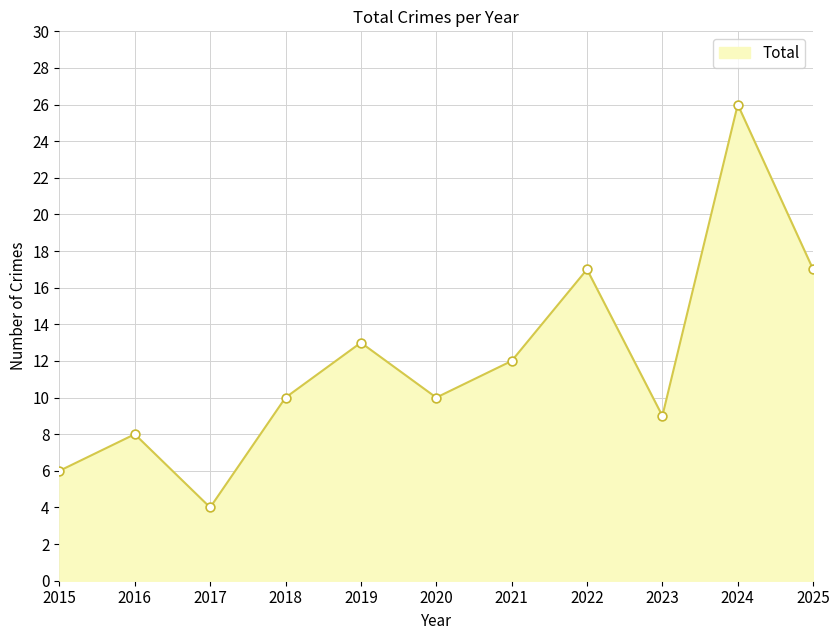

What is the change in value from 2016 to 2019?

+5